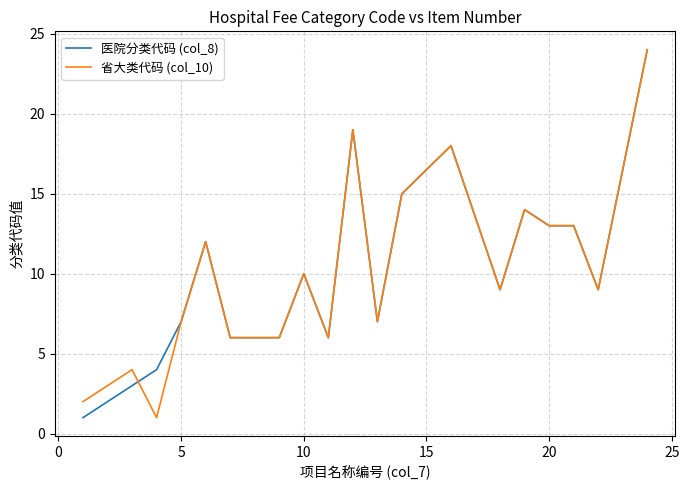

Reading right to left, list all the values displayed in this chart.

医院分类代码 (col_8): 24	9	13	13	14	9	18	15	7	19	6	10	6	6	6	12	7	4	3	2	1
省大类代码 (col_10): 24	9	13	13	14	9	18	15	7	19	6	10	6	6	6	12	7	1	4	3	2